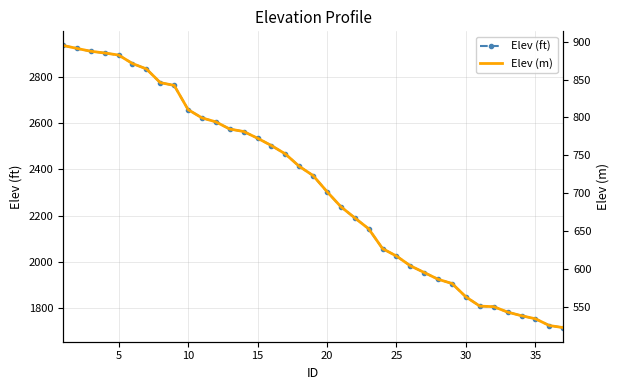

What is the minimum value for Elev (ft)?

1715.3